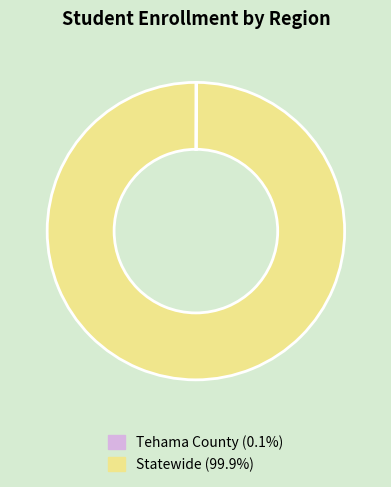

Does Statewide (99.9%) account for over 50% of the chart?

Yes